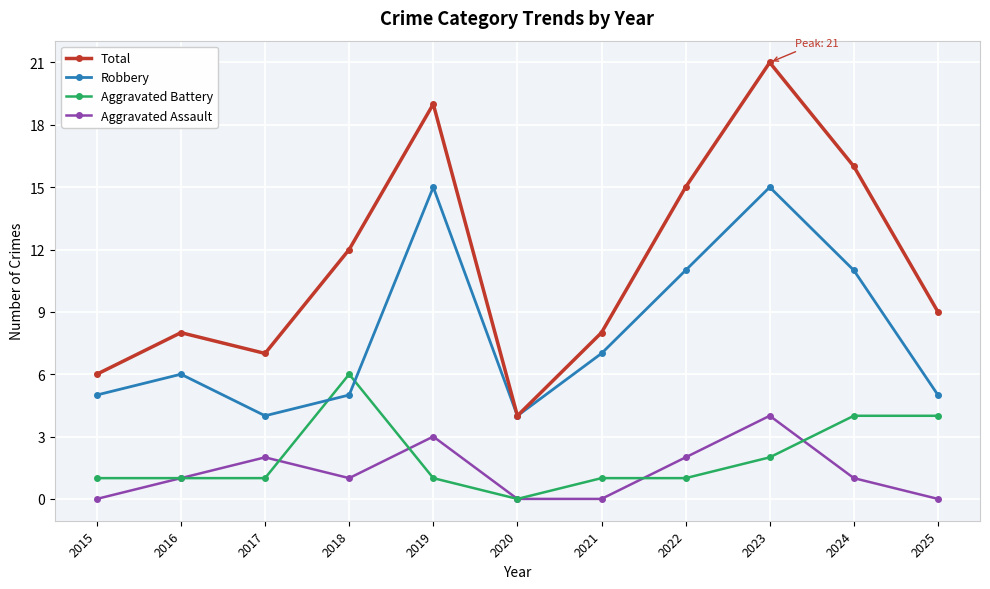

How many interior local peaks does the Robbery series have?

3